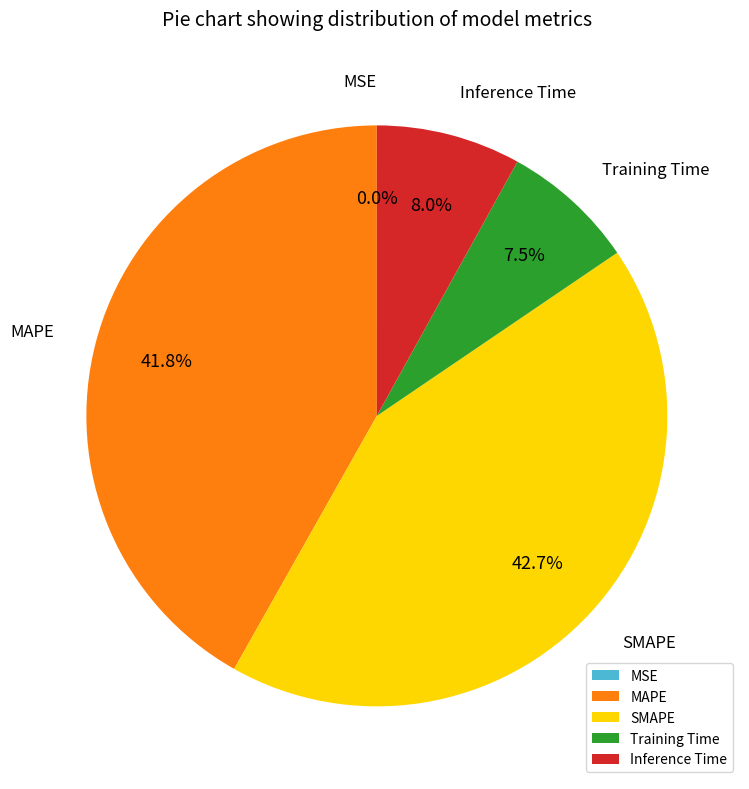

Which category has the biggest portion of the pie?

SMAPE